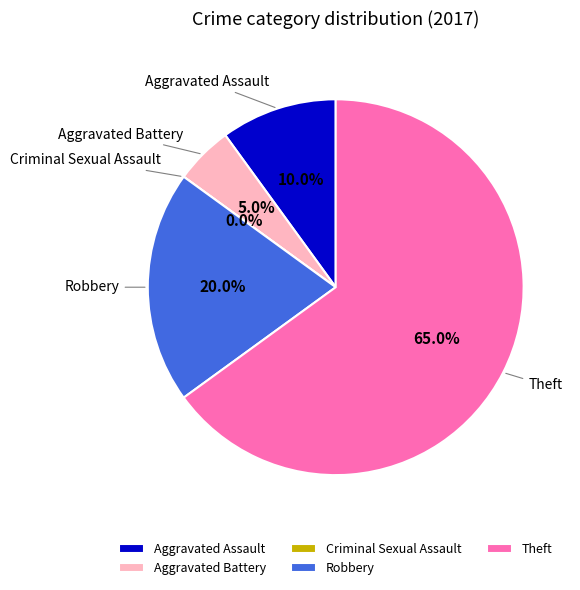

To the nearest percent, what portion does Theft represent?

65%